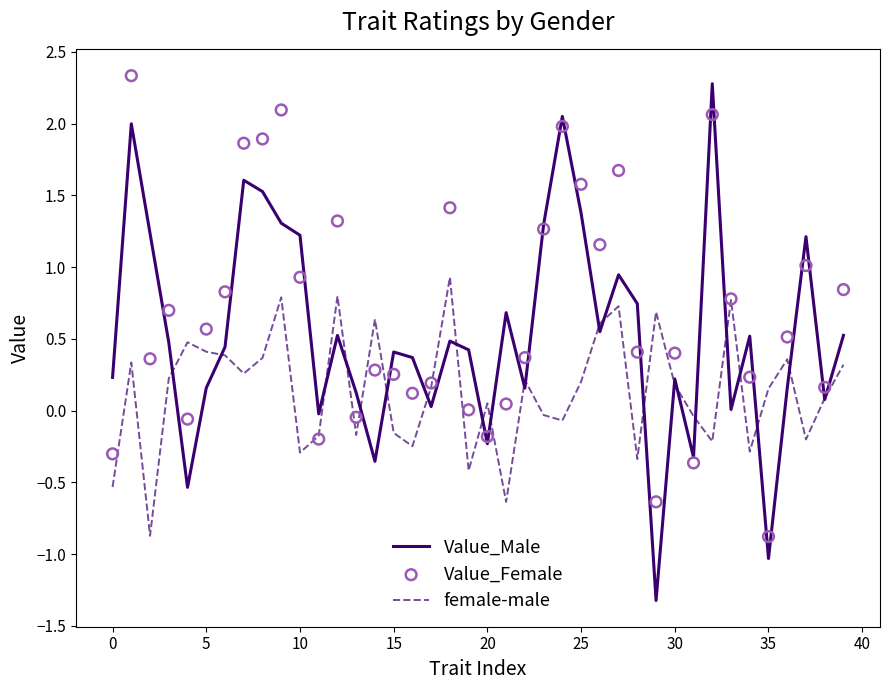

What is the total value across all series at 31?

-0.7